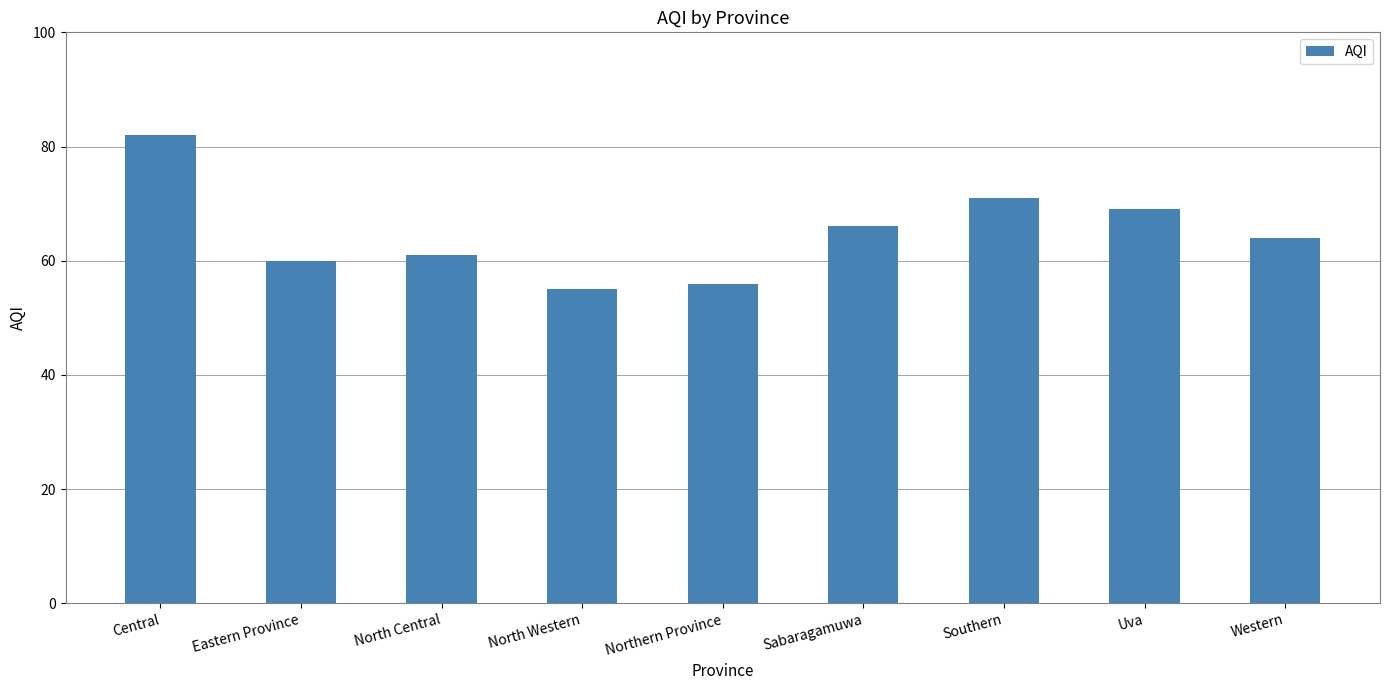

Rank the categories by value from highest to lowest.

Central, Southern, Uva, Sabaragamuwa, Western, North Central, Eastern Province, Northern Province, North Western